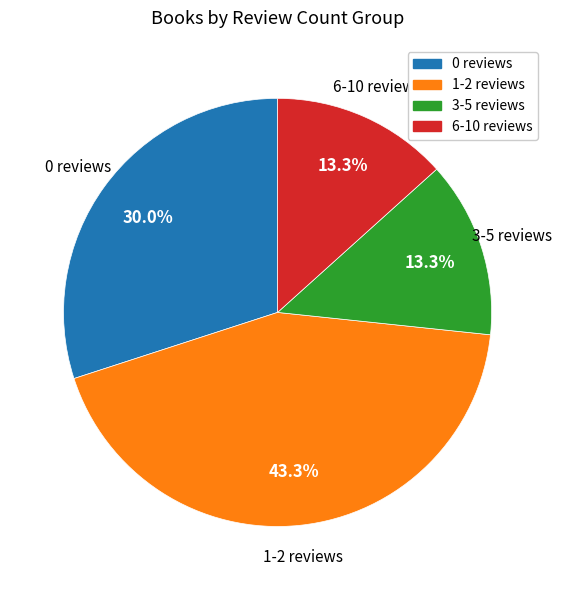

To the nearest percent, what is the average slice percentage?

25%